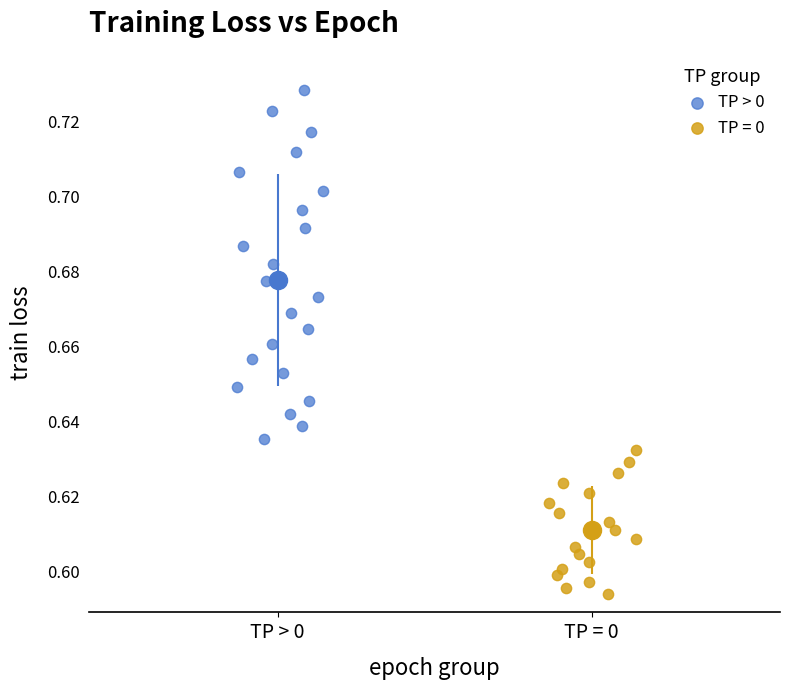

Which series reaches the maximum Y coordinate?

TP > 0